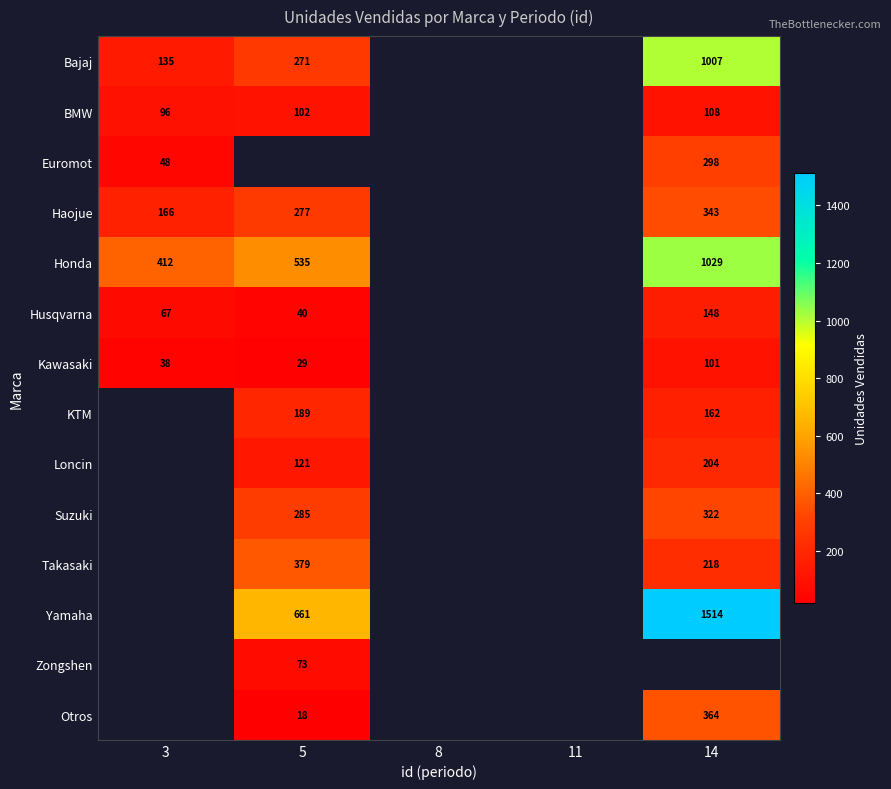

Between 8 and 5, which is larger?

5